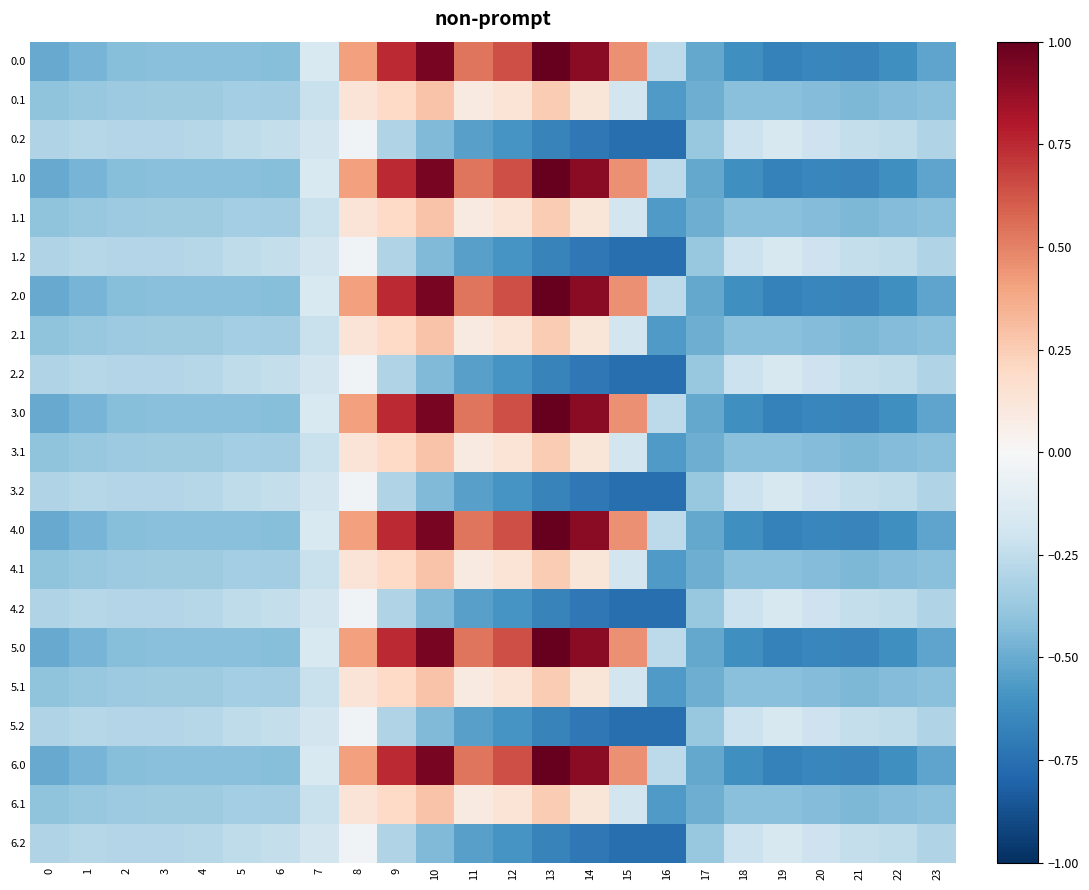

Reading left to right, what are all the values shown in this chart?

0.0: 0=-0.5	1=-0.5	2=-0.4	3=-0.4	4=-0.4	5=-0.4	6=-0.4	7=-0.2	8=0.4	9=0.7	10=1.0	11=0.5	12=0.6	13=1.0	14=0.9	15=0.5	16=-0.3	17=-0.5	18=-0.6	19=-0.7	20=-0.7	21=-0.7	22=-0.6	23=-0.5
0.1: 0=-0.4	1=-0.4	2=-0.4	3=-0.4	4=-0.4	5=-0.3	6=-0.3	7=-0.2	8=0.1	9=0.2	10=0.3	11=0.1	12=0.1	13=0.3	14=0.1	15=-0.2	16=-0.6	17=-0.5	18=-0.4	19=-0.4	20=-0.4	21=-0.4	22=-0.4	23=-0.4
0.2: 0=-0.3	1=-0.3	2=-0.3	3=-0.3	4=-0.3	5=-0.3	6=-0.2	7=-0.2	8=-0.0	9=-0.3	10=-0.4	11=-0.5	12=-0.6	13=-0.7	14=-0.7	15=-0.8	16=-0.8	17=-0.4	18=-0.2	19=-0.2	20=-0.2	21=-0.2	22=-0.3	23=-0.3
1.0: 0=-0.5	1=-0.5	2=-0.4	3=-0.4	4=-0.4	5=-0.4	6=-0.4	7=-0.2	8=0.4	9=0.7	10=1.0	11=0.5	12=0.6	13=1.0	14=0.9	15=0.5	16=-0.3	17=-0.5	18=-0.6	19=-0.7	20=-0.7	21=-0.7	22=-0.6	23=-0.5
1.1: 0=-0.4	1=-0.4	2=-0.4	3=-0.4	4=-0.4	5=-0.3	6=-0.3	7=-0.2	8=0.1	9=0.2	10=0.3	11=0.1	12=0.1	13=0.3	14=0.1	15=-0.2	16=-0.6	17=-0.5	18=-0.4	19=-0.4	20=-0.4	21=-0.4	22=-0.4	23=-0.4
1.2: 0=-0.3	1=-0.3	2=-0.3	3=-0.3	4=-0.3	5=-0.3	6=-0.2	7=-0.2	8=-0.0	9=-0.3	10=-0.4	11=-0.5	12=-0.6	13=-0.7	14=-0.7	15=-0.8	16=-0.8	17=-0.4	18=-0.2	19=-0.2	20=-0.2	21=-0.2	22=-0.3	23=-0.3
2.0: 0=-0.5	1=-0.5	2=-0.4	3=-0.4	4=-0.4	5=-0.4	6=-0.4	7=-0.2	8=0.4	9=0.7	10=1.0	11=0.5	12=0.6	13=1.0	14=0.9	15=0.5	16=-0.3	17=-0.5	18=-0.6	19=-0.7	20=-0.7	21=-0.7	22=-0.6	23=-0.5
2.1: 0=-0.4	1=-0.4	2=-0.4	3=-0.4	4=-0.4	5=-0.3	6=-0.3	7=-0.2	8=0.1	9=0.2	10=0.3	11=0.1	12=0.1	13=0.3	14=0.1	15=-0.2	16=-0.6	17=-0.5	18=-0.4	19=-0.4	20=-0.4	21=-0.4	22=-0.4	23=-0.4
2.2: 0=-0.3	1=-0.3	2=-0.3	3=-0.3	4=-0.3	5=-0.3	6=-0.2	7=-0.2	8=-0.0	9=-0.3	10=-0.4	11=-0.5	12=-0.6	13=-0.7	14=-0.7	15=-0.8	16=-0.8	17=-0.4	18=-0.2	19=-0.2	20=-0.2	21=-0.2	22=-0.3	23=-0.3
3.0: 0=-0.5	1=-0.5	2=-0.4	3=-0.4	4=-0.4	5=-0.4	6=-0.4	7=-0.2	8=0.4	9=0.7	10=1.0	11=0.5	12=0.6	13=1.0	14=0.9	15=0.5	16=-0.3	17=-0.5	18=-0.6	19=-0.7	20=-0.7	21=-0.7	22=-0.6	23=-0.5
3.1: 0=-0.4	1=-0.4	2=-0.4	3=-0.4	4=-0.4	5=-0.3	6=-0.3	7=-0.2	8=0.1	9=0.2	10=0.3	11=0.1	12=0.1	13=0.3	14=0.1	15=-0.2	16=-0.6	17=-0.5	18=-0.4	19=-0.4	20=-0.4	21=-0.4	22=-0.4	23=-0.4
3.2: 0=-0.3	1=-0.3	2=-0.3	3=-0.3	4=-0.3	5=-0.3	6=-0.2	7=-0.2	8=-0.0	9=-0.3	10=-0.4	11=-0.5	12=-0.6	13=-0.7	14=-0.7	15=-0.8	16=-0.8	17=-0.4	18=-0.2	19=-0.2	20=-0.2	21=-0.2	22=-0.3	23=-0.3
4.0: 0=-0.5	1=-0.5	2=-0.4	3=-0.4	4=-0.4	5=-0.4	6=-0.4	7=-0.2	8=0.4	9=0.7	10=1.0	11=0.5	12=0.6	13=1.0	14=0.9	15=0.5	16=-0.3	17=-0.5	18=-0.6	19=-0.7	20=-0.7	21=-0.7	22=-0.6	23=-0.5
4.1: 0=-0.4	1=-0.4	2=-0.4	3=-0.4	4=-0.4	5=-0.3	6=-0.3	7=-0.2	8=0.1	9=0.2	10=0.3	11=0.1	12=0.1	13=0.3	14=0.1	15=-0.2	16=-0.6	17=-0.5	18=-0.4	19=-0.4	20=-0.4	21=-0.4	22=-0.4	23=-0.4
4.2: 0=-0.3	1=-0.3	2=-0.3	3=-0.3	4=-0.3	5=-0.3	6=-0.2	7=-0.2	8=-0.0	9=-0.3	10=-0.4	11=-0.5	12=-0.6	13=-0.7	14=-0.7	15=-0.8	16=-0.8	17=-0.4	18=-0.2	19=-0.2	20=-0.2	21=-0.2	22=-0.3	23=-0.3
5.0: 0=-0.5	1=-0.5	2=-0.4	3=-0.4	4=-0.4	5=-0.4	6=-0.4	7=-0.2	8=0.4	9=0.7	10=1.0	11=0.5	12=0.6	13=1.0	14=0.9	15=0.5	16=-0.3	17=-0.5	18=-0.6	19=-0.7	20=-0.7	21=-0.7	22=-0.6	23=-0.5
5.1: 0=-0.4	1=-0.4	2=-0.4	3=-0.4	4=-0.4	5=-0.3	6=-0.3	7=-0.2	8=0.1	9=0.2	10=0.3	11=0.1	12=0.1	13=0.3	14=0.1	15=-0.2	16=-0.6	17=-0.5	18=-0.4	19=-0.4	20=-0.4	21=-0.4	22=-0.4	23=-0.4
5.2: 0=-0.3	1=-0.3	2=-0.3	3=-0.3	4=-0.3	5=-0.3	6=-0.2	7=-0.2	8=-0.0	9=-0.3	10=-0.4	11=-0.5	12=-0.6	13=-0.7	14=-0.7	15=-0.8	16=-0.8	17=-0.4	18=-0.2	19=-0.2	20=-0.2	21=-0.2	22=-0.3	23=-0.3
6.0: 0=-0.5	1=-0.5	2=-0.4	3=-0.4	4=-0.4	5=-0.4	6=-0.4	7=-0.2	8=0.4	9=0.7	10=1.0	11=0.5	12=0.6	13=1.0	14=0.9	15=0.5	16=-0.3	17=-0.5	18=-0.6	19=-0.7	20=-0.7	21=-0.7	22=-0.6	23=-0.5
6.1: 0=-0.4	1=-0.4	2=-0.4	3=-0.4	4=-0.4	5=-0.3	6=-0.3	7=-0.2	8=0.1	9=0.2	10=0.3	11=0.1	12=0.1	13=0.3	14=0.1	15=-0.2	16=-0.6	17=-0.5	18=-0.4	19=-0.4	20=-0.4	21=-0.4	22=-0.4	23=-0.4
6.2: 0=-0.3	1=-0.3	2=-0.3	3=-0.3	4=-0.3	5=-0.3	6=-0.2	7=-0.2	8=-0.0	9=-0.3	10=-0.4	11=-0.5	12=-0.6	13=-0.7	14=-0.7	15=-0.8	16=-0.8	17=-0.4	18=-0.2	19=-0.2	20=-0.2	21=-0.2	22=-0.3	23=-0.3